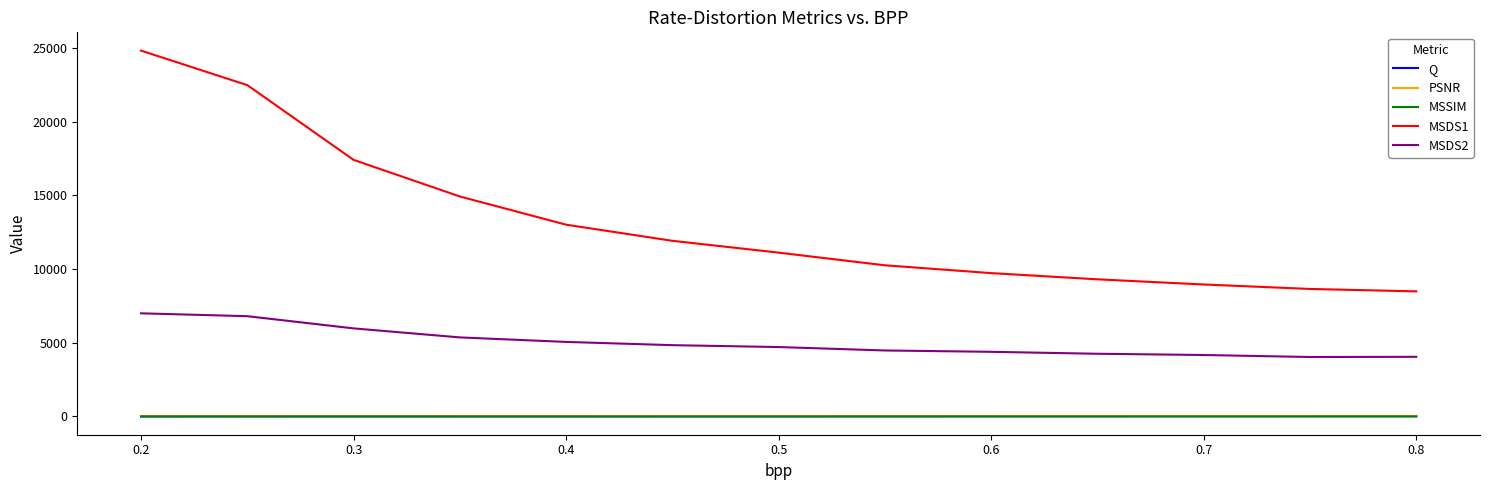

True or false: PSNR and Q intersect in this chart.

False